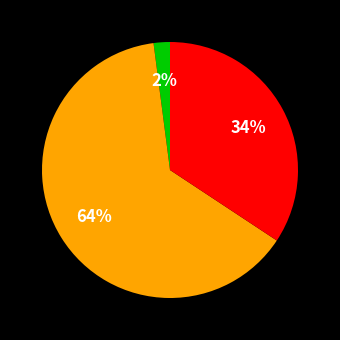

Is there any slice that represents more than half of the pie?

Yes